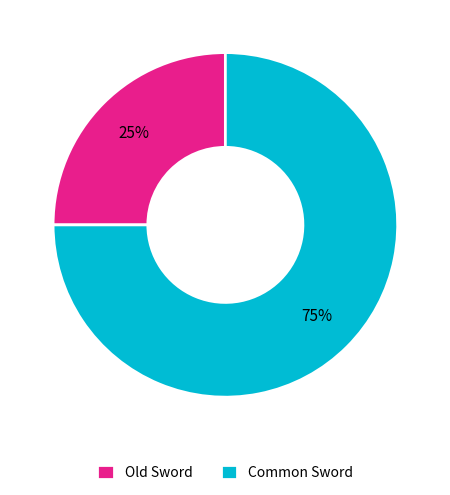

What is the largest slice in the pie chart?

Common Sword